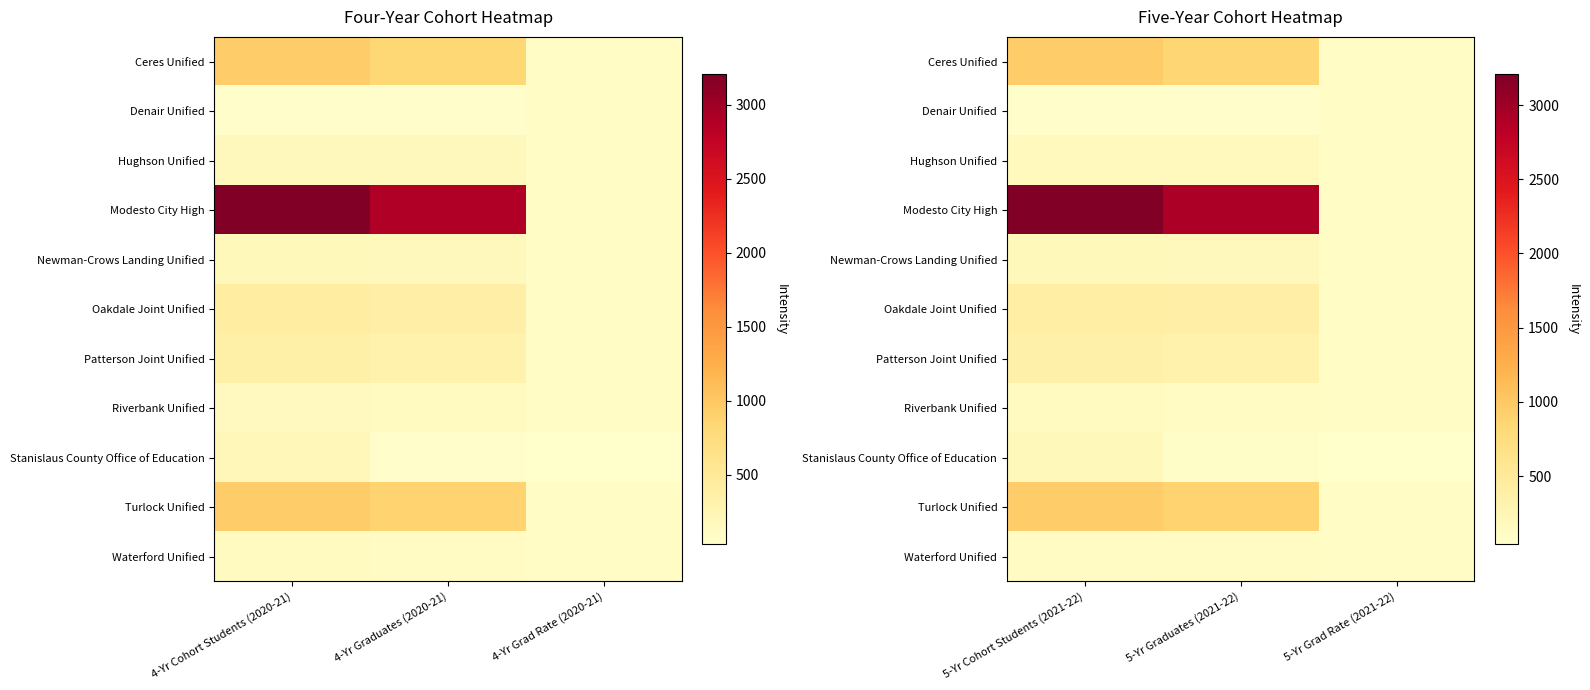

Count the number of data series in this chart.

11